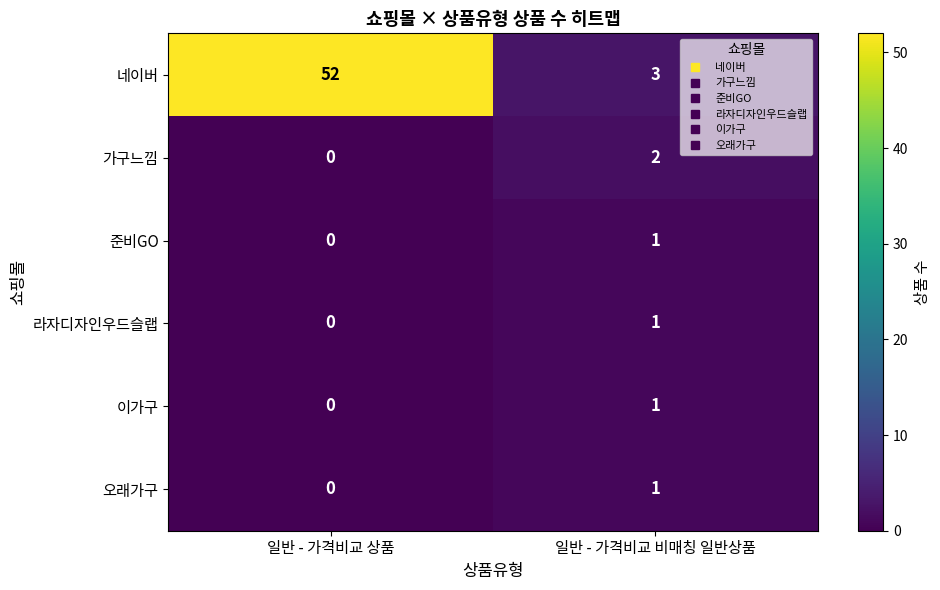

Reading right to left, list all the values displayed in this chart.

네이버: 일반 - 가격비교 비매칭 일반상품=3	일반 - 가격비교 상품=52
가구느낌: 일반 - 가격비교 비매칭 일반상품=2	일반 - 가격비교 상품=0
준비GO: 일반 - 가격비교 비매칭 일반상품=1	일반 - 가격비교 상품=0
라자디자인우드슬랩: 일반 - 가격비교 비매칭 일반상품=1	일반 - 가격비교 상품=0
이가구: 일반 - 가격비교 비매칭 일반상품=1	일반 - 가격비교 상품=0
오래가구: 일반 - 가격비교 비매칭 일반상품=1	일반 - 가격비교 상품=0